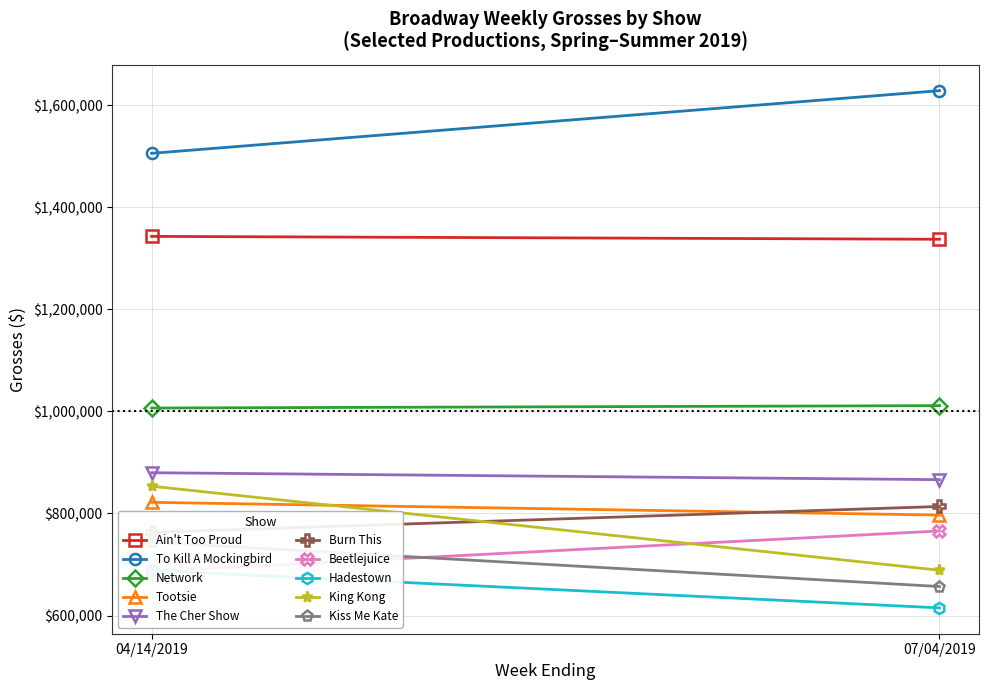

What is the sum of all The Cher Show values?

1745999